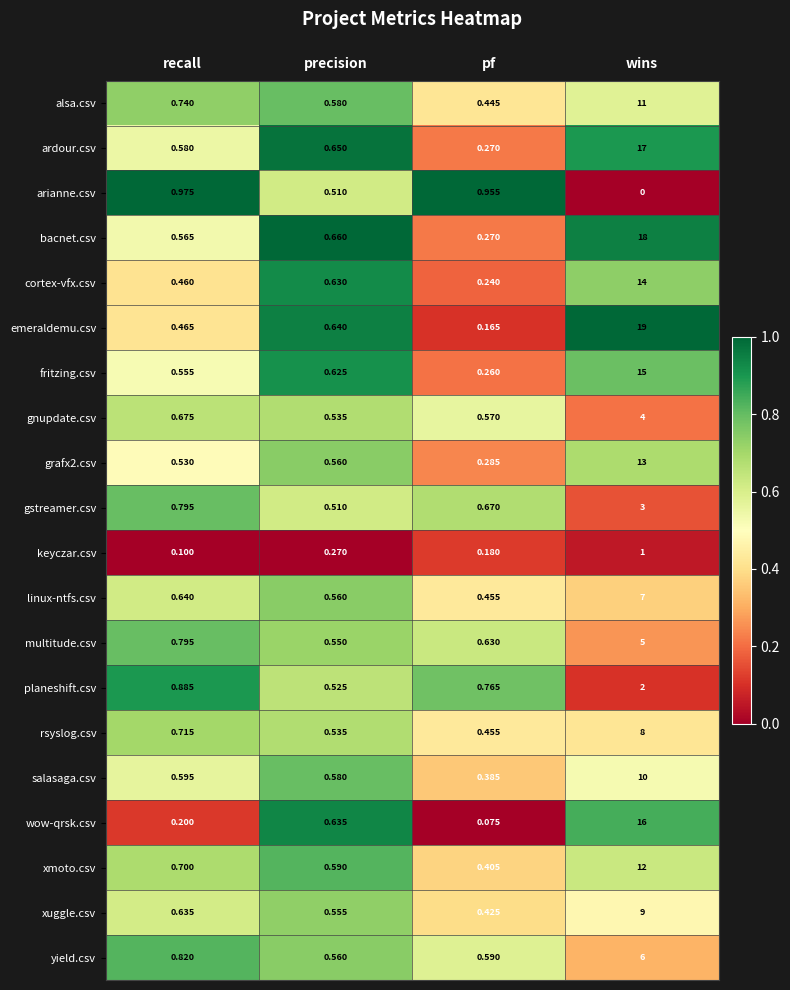

Which series has the largest total across all categories?

emeraldemu.csv